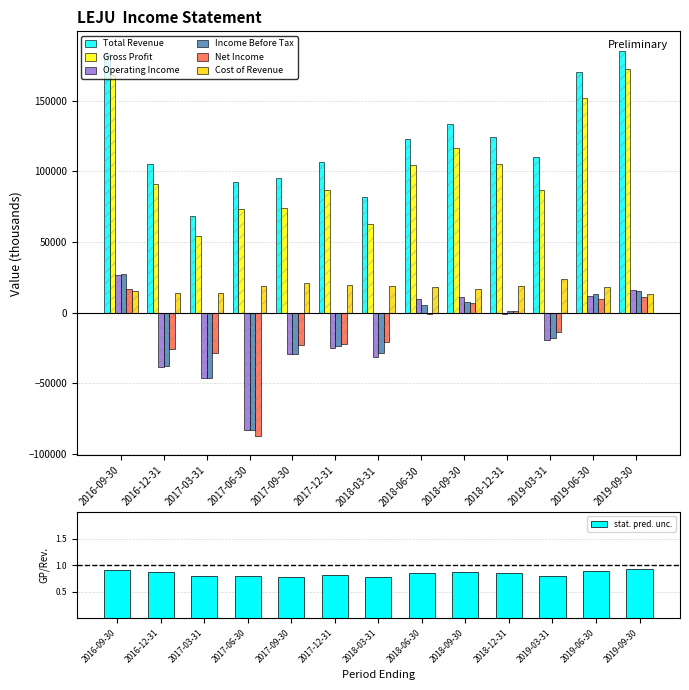

True or false: Total Revenue has a value of 144828 at 2017-12-31.

False